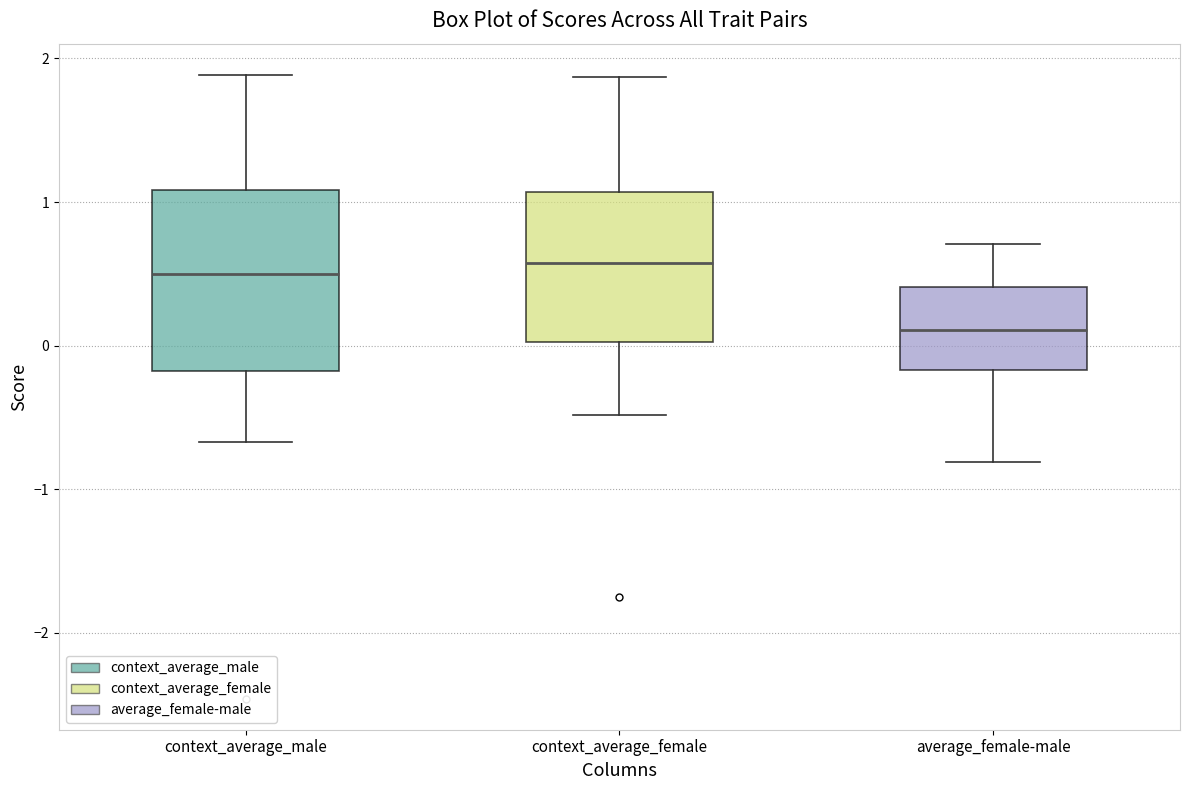

Reading left to right, transcribe this box plot: for each box, give where its median line is, the range the box spans, and where its two whiskers end, as read against the y-axis. The values are not printed on the chart, so give them approximately, as read against the axis.

context_average_male: median 0.5, box -0.2 to 1.1, whiskers -0.7 to 1.9
context_average_female: median 0.6, box 0.0 to 1.1, whiskers -0.5 to 1.9
average_female-male: median 0.1, box -0.2 to 0.4, whiskers -0.8 to 0.7